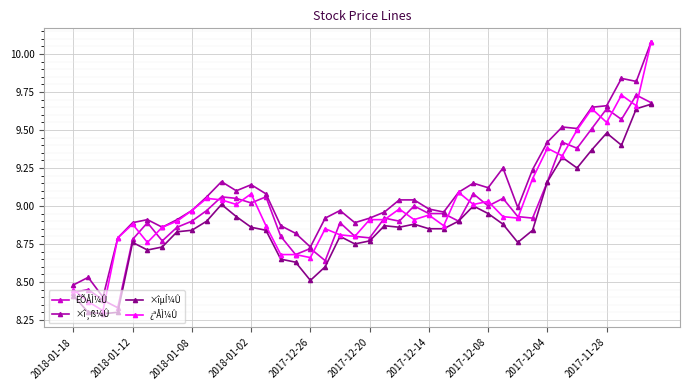

Which series has the largest total across all categories?

×î¸ß¼Û